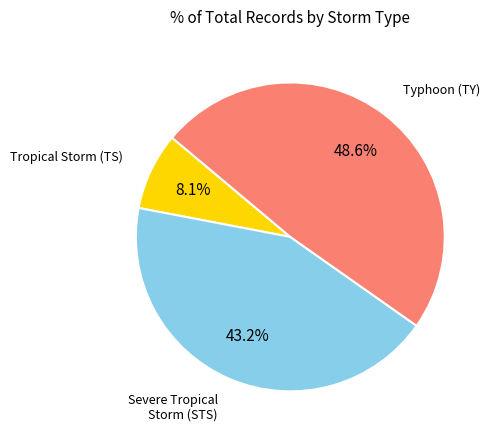

Which has a higher value, Tropical Storm (TS) or Severe Tropical Storm (STS)?

Severe Tropical Storm (STS)